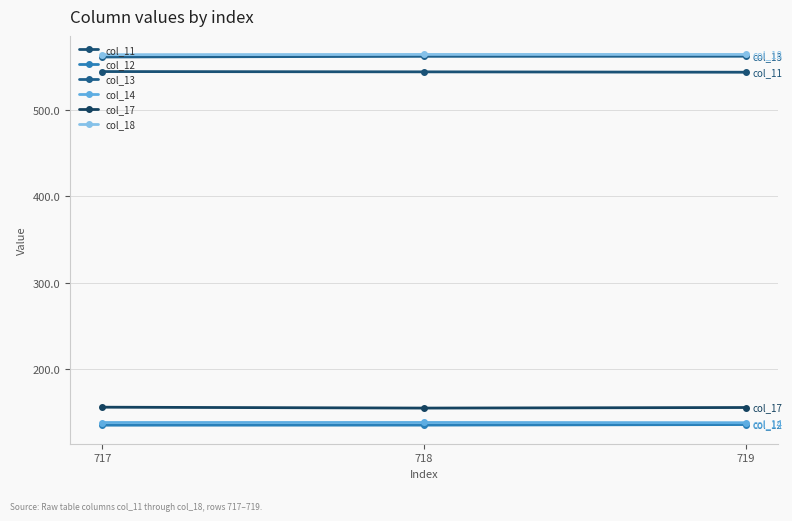

Between 717 and 718, which is larger?

717